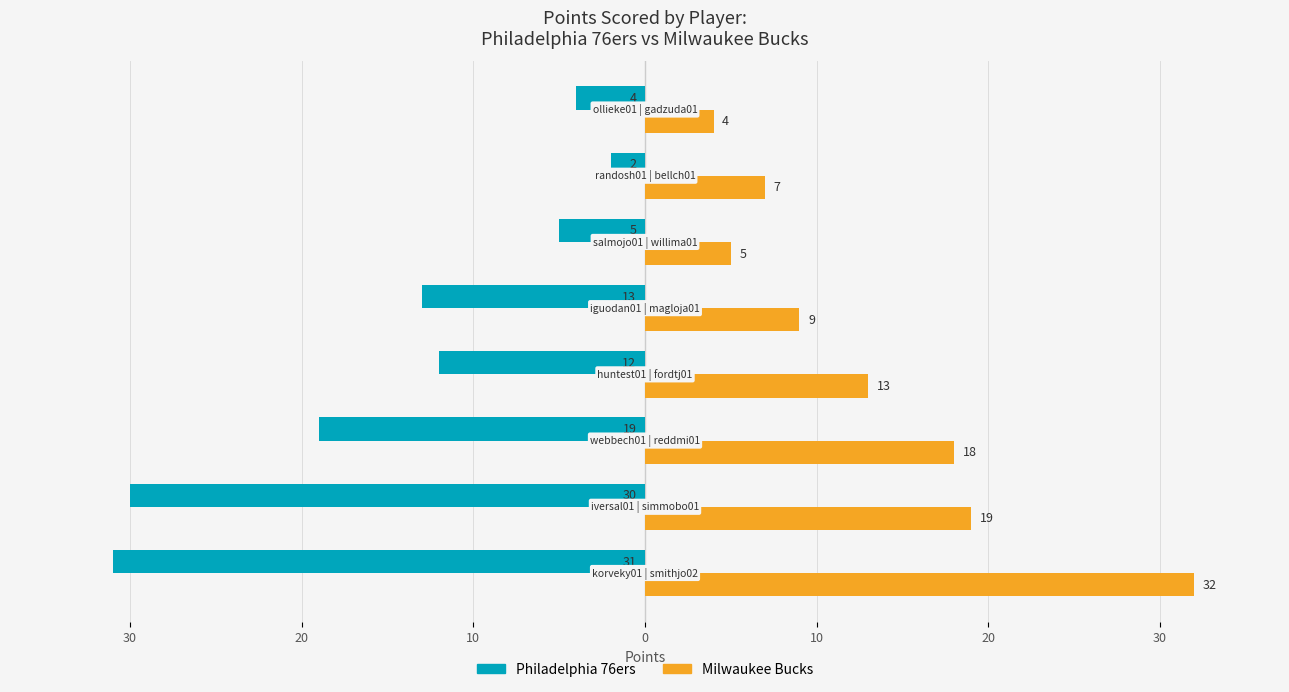

What are all the series names shown in the legend?

Philadelphia 76ers, Milwaukee Bucks